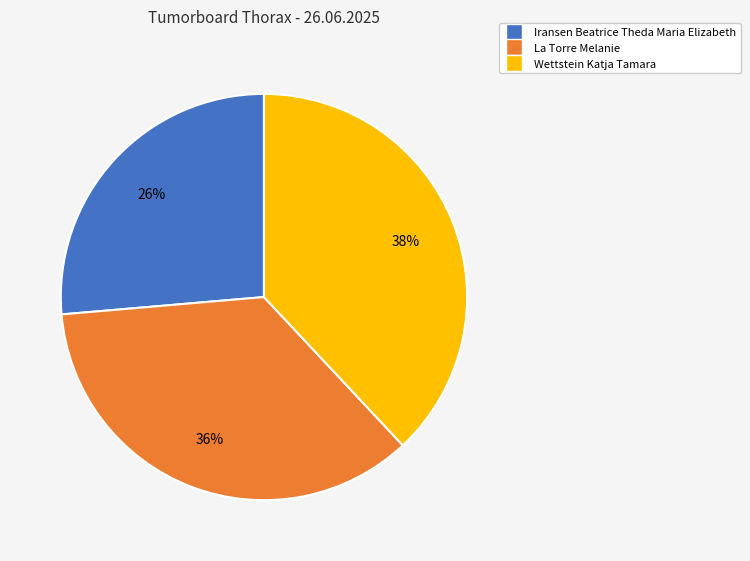

Is it true that Iransen Beatrice Theda Maria Elizabeth is 26% of the pie?

True